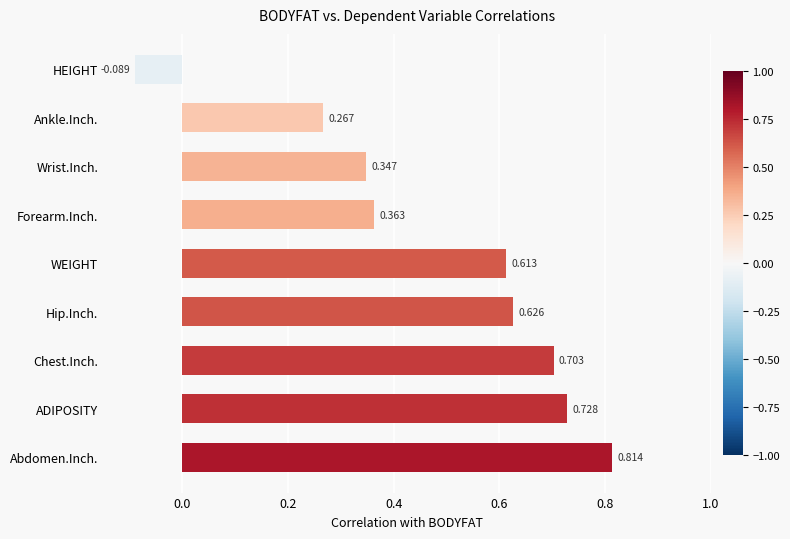

How many bars are there in total?

9